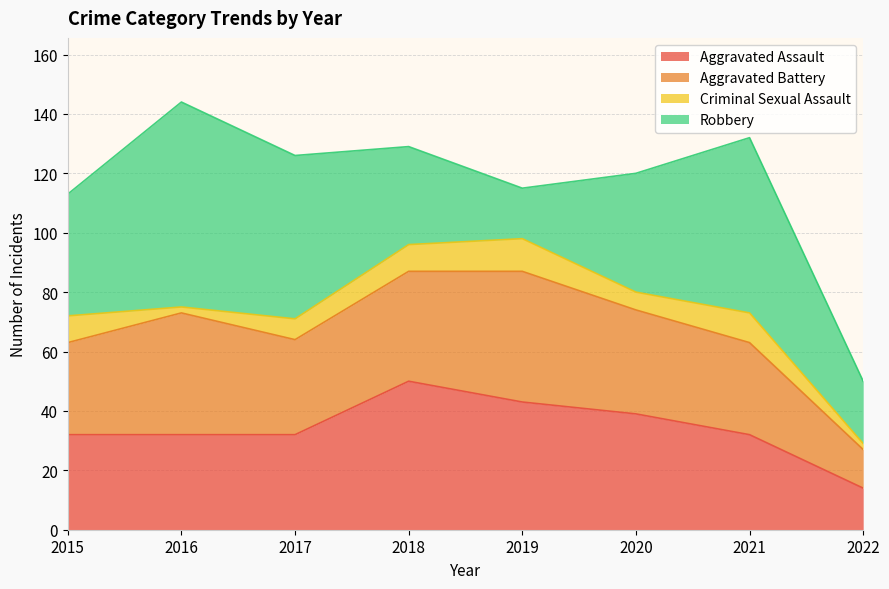

After their last crossing, which series has the higher values: Robbery or Aggravated Assault?

Robbery